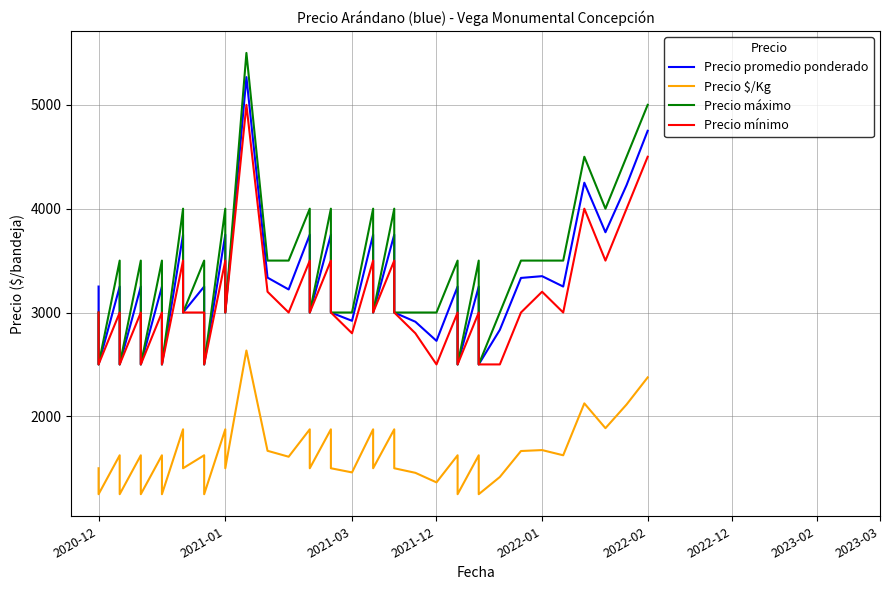

What is the minimum value for Precio promedio ponderado?

2500